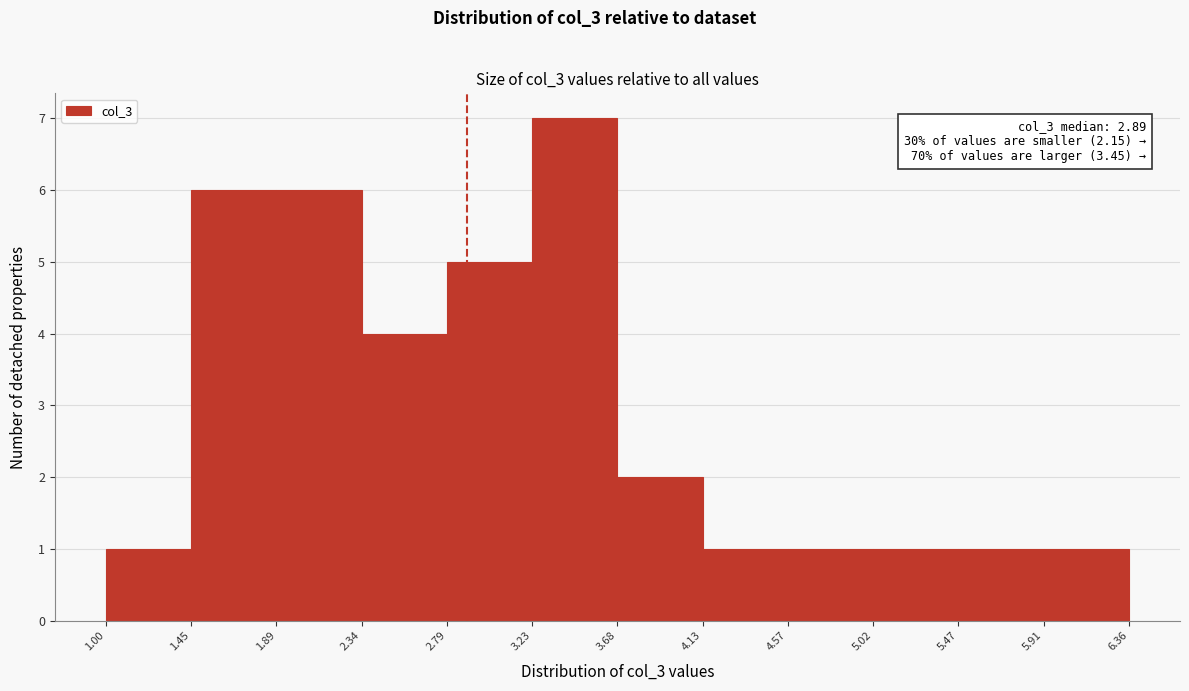

Which range on the x-axis has the tallest bar?

3.23 to 3.68